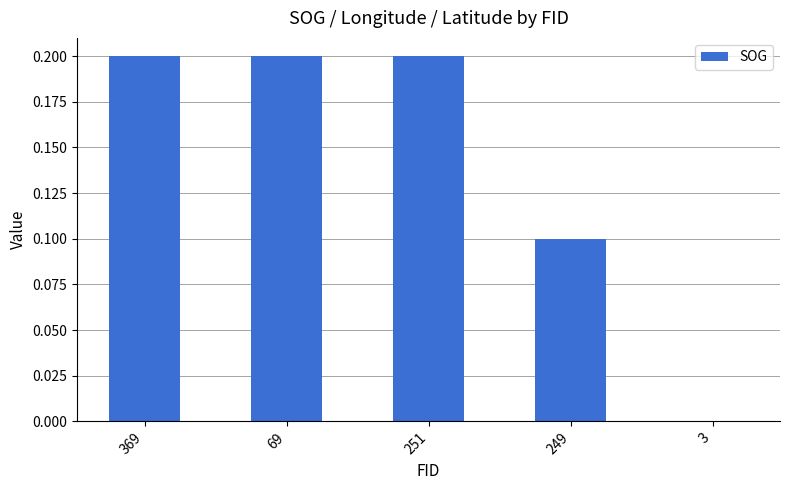

Count the values in the range 0 to 1.

5